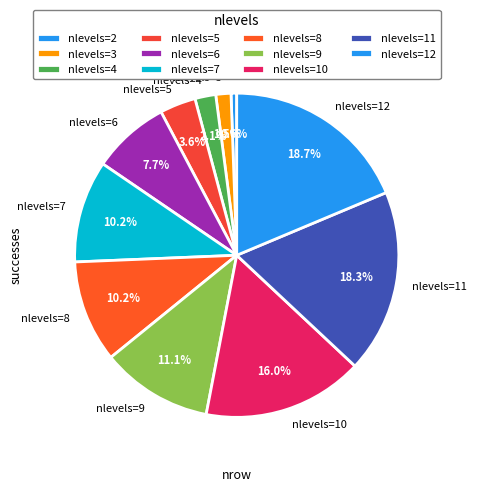

Which slice is the smallest?

nlevels=2